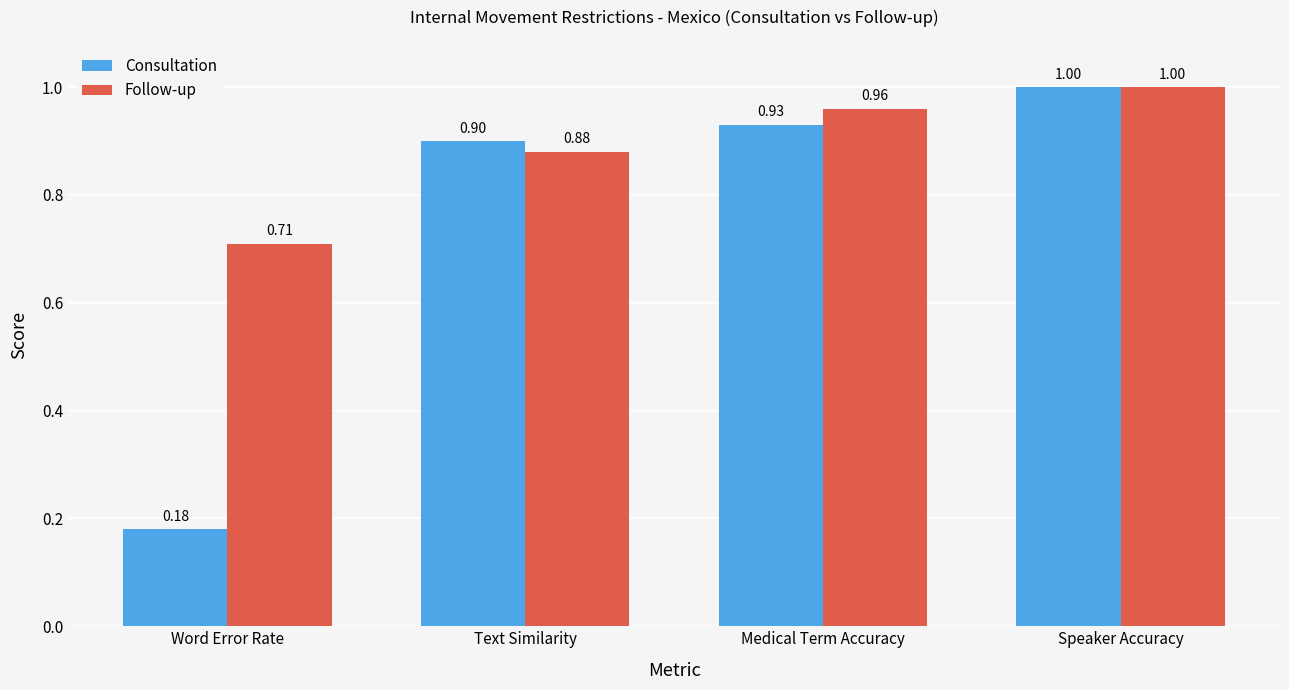

Rank the series by their average value, from lowest to highest.

Consultation, Follow-up